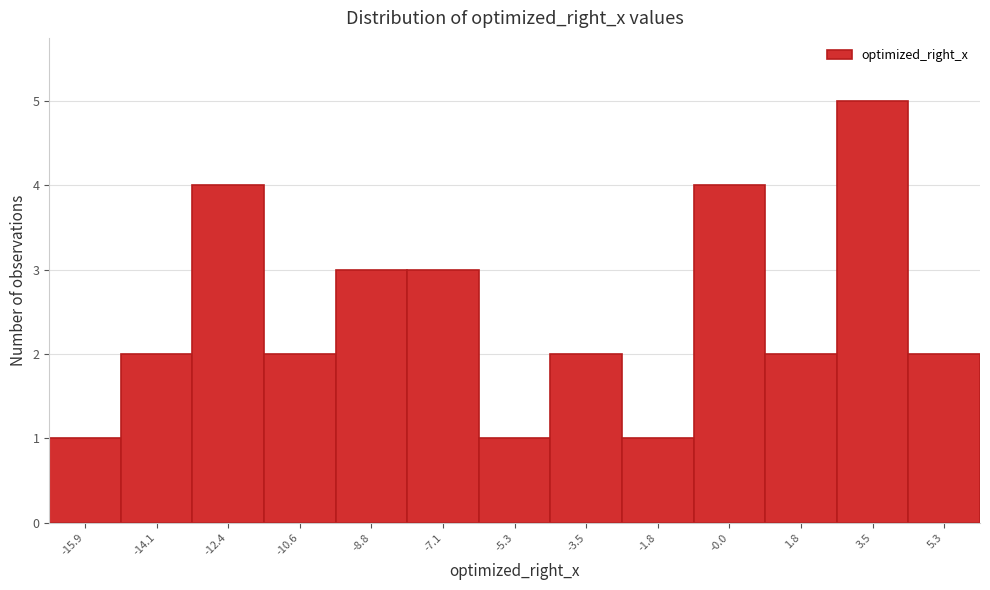

Reading left to right, transcribe all the data shown in this chart.

-15.9=1	-14.1=2	-12.4=4	-10.6=2	-8.8=3	-7.1=3	-5.3=1	-3.5=2	-1.8=1	-0.0=4	1.8=2	3.5=5	5.3=2